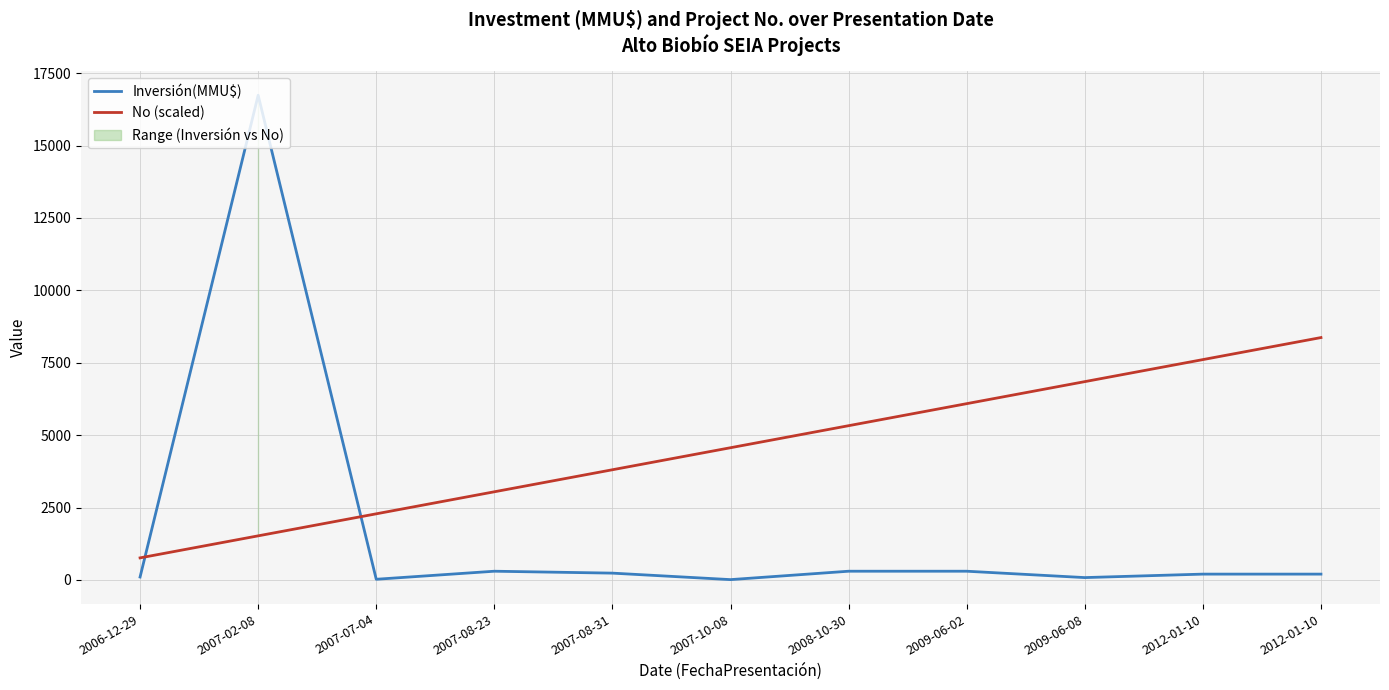

Reading left to right, what are all the values shown in this chart?

Inversión(MMU$): 100.0	16736.0	22.0	300.0	234.0	10.0	300.0	300.0	80.0	200.0	200.0
No (scaled): 760.7	1521.5	2282.2	3042.9	3803.6	4564.4	5325.1	6085.8	6846.5	7607.3	8368.0